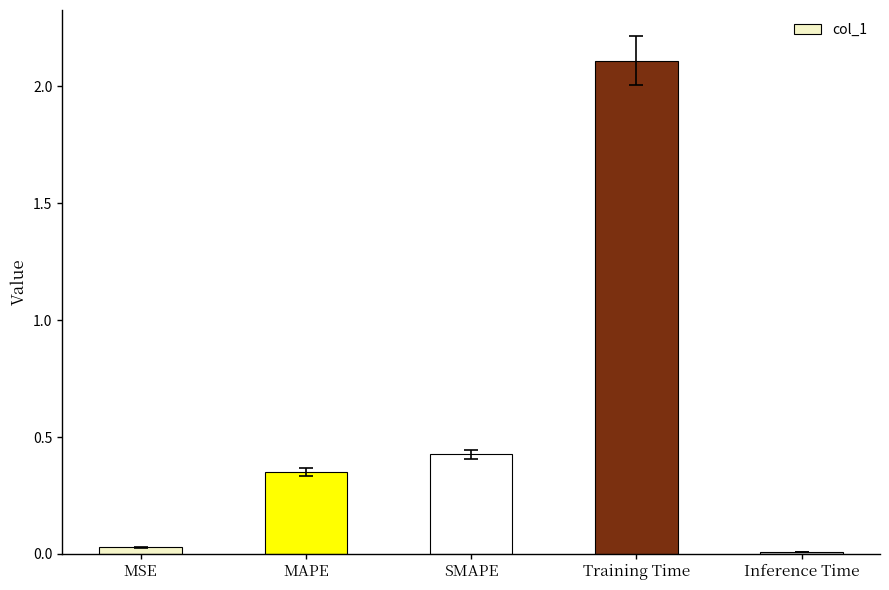

How many bars are there in total?

5